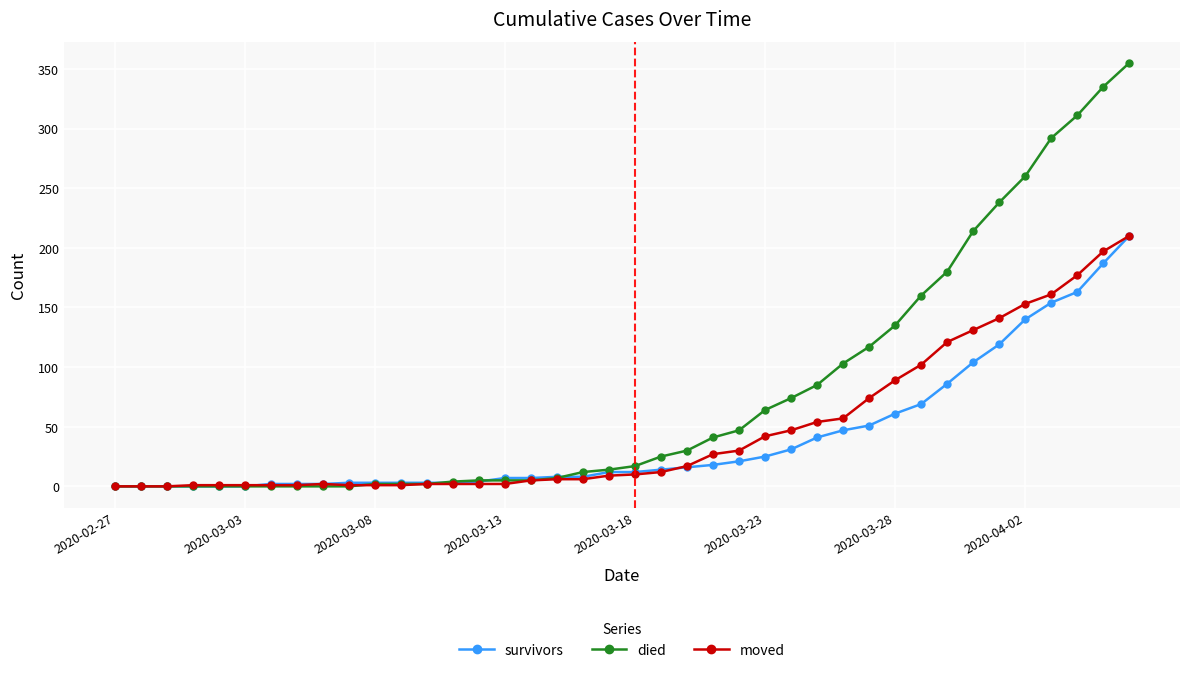

What are all the series names shown in the legend?

survivors, died, moved